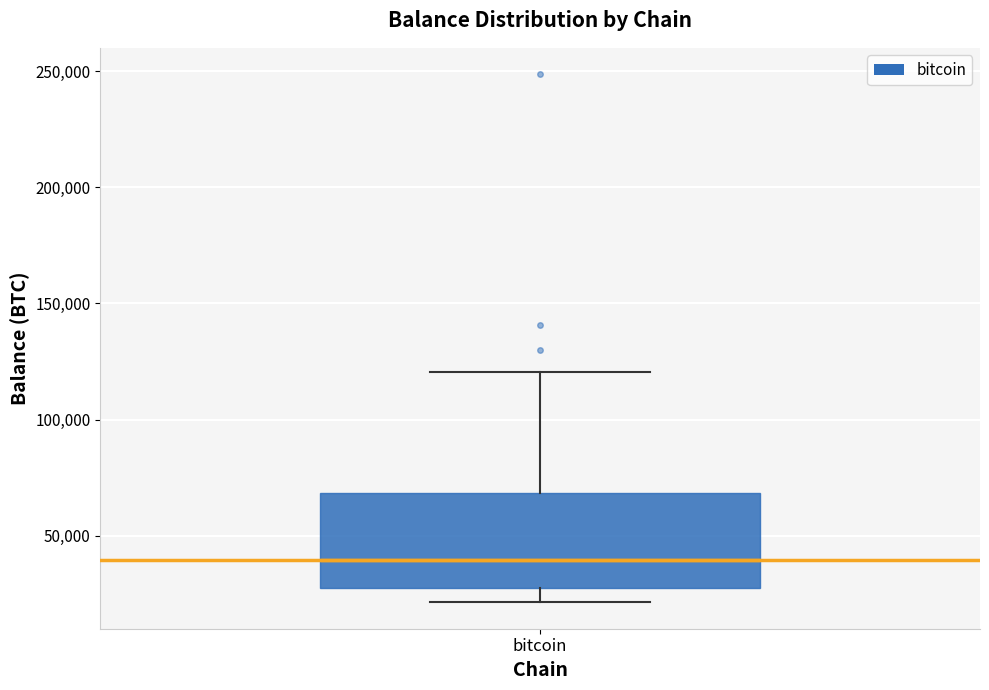

Where is the upper edge of the box for bitcoin on the y-axis? The values are not printed on the chart, so give them approximately, as read against the axis.

70000